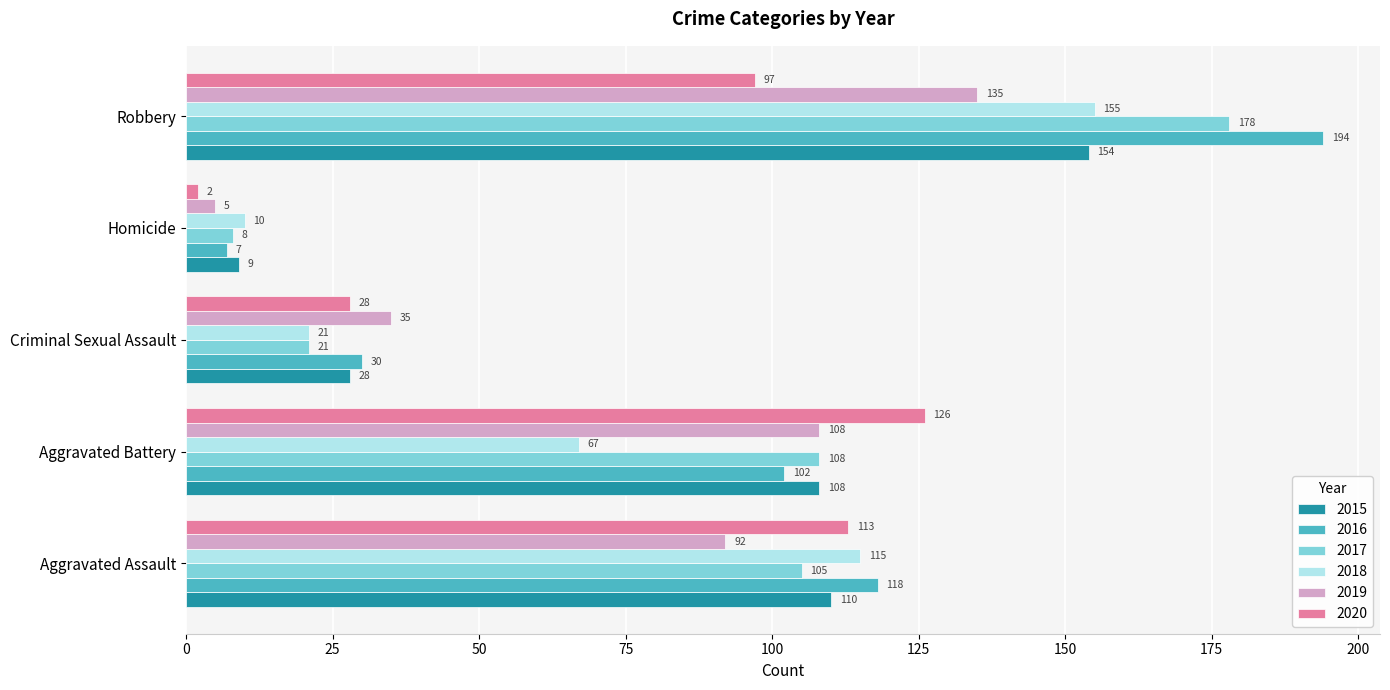

Rank the categories by 2017 value from lowest to highest.

Homicide, Criminal Sexual Assault, Aggravated Assault, Aggravated Battery, Robbery